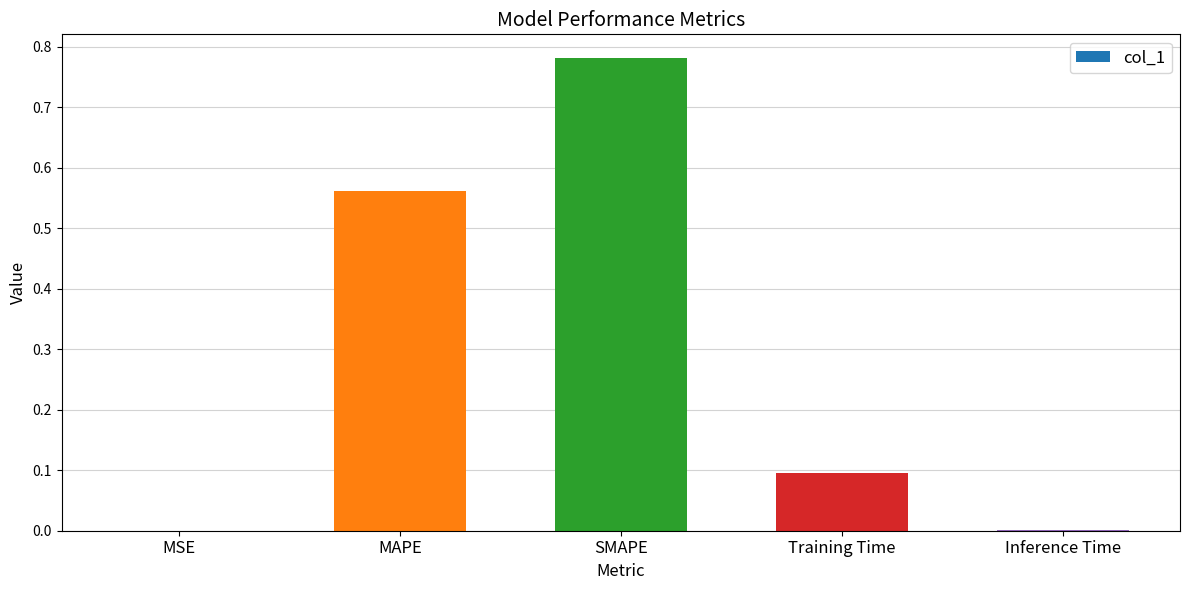

Are the bars horizontal?

No